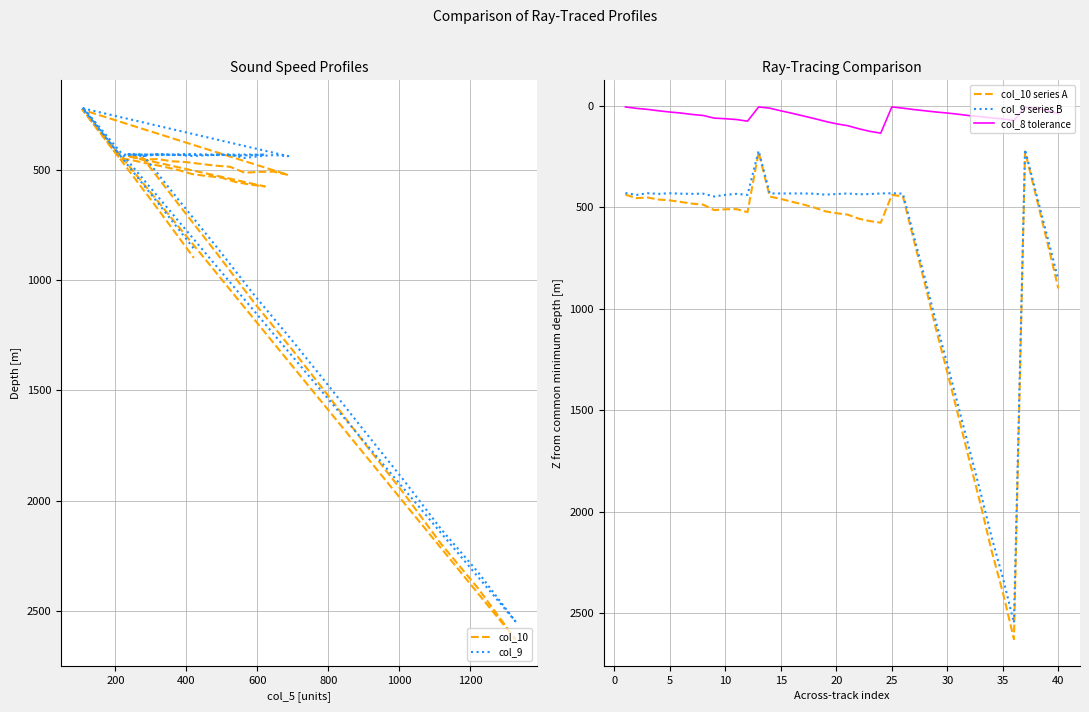

How many lines are shown in the chart?

5